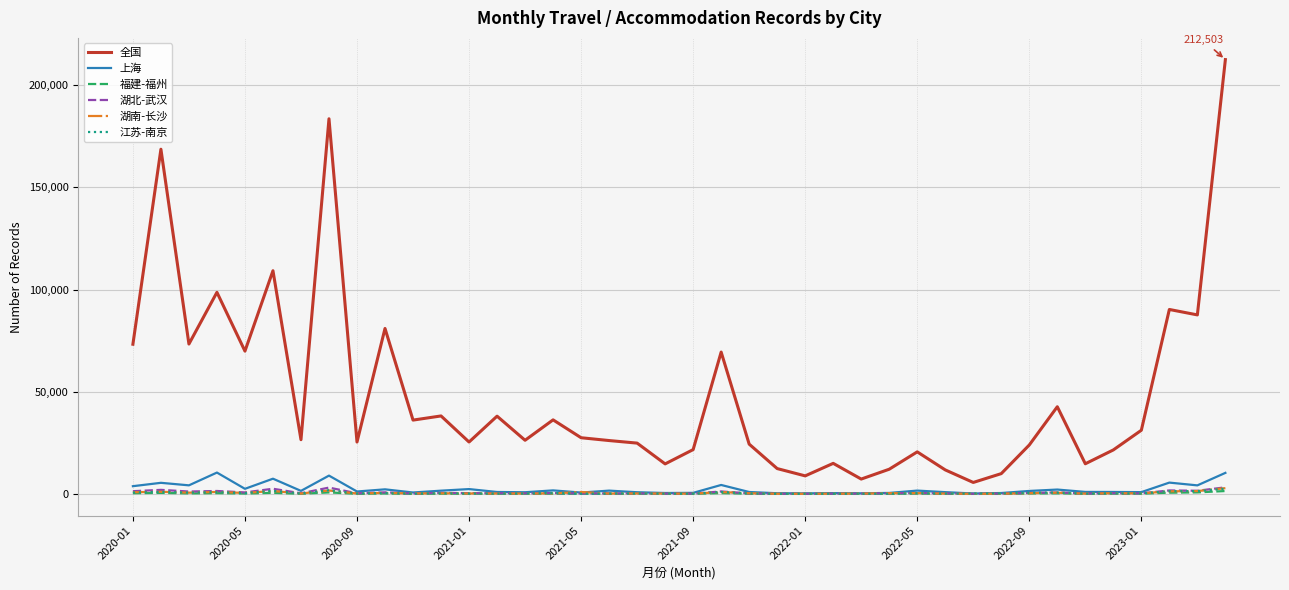

Which series has the widest spread of values?

全国